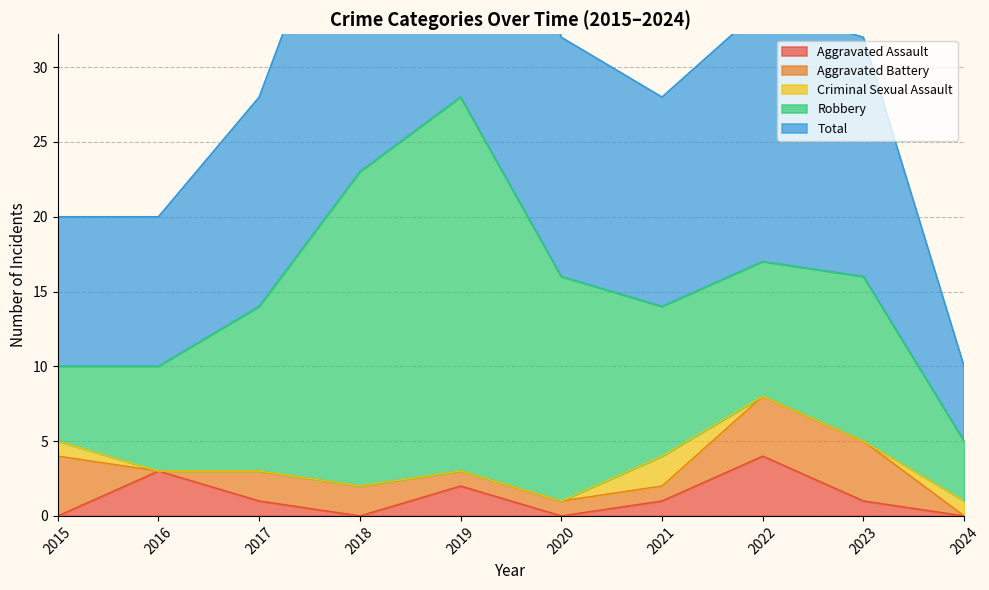

In Total, how many points are lower than both neighbors (excluding endpoints)?

1